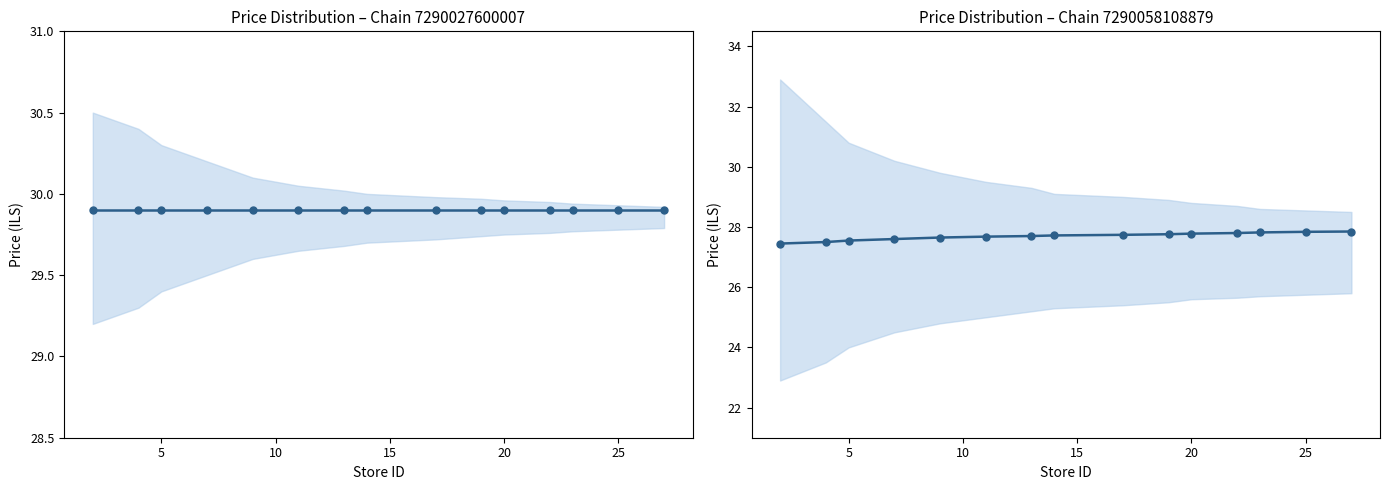

What is the difference between the second highest and second lowest values?

0.3